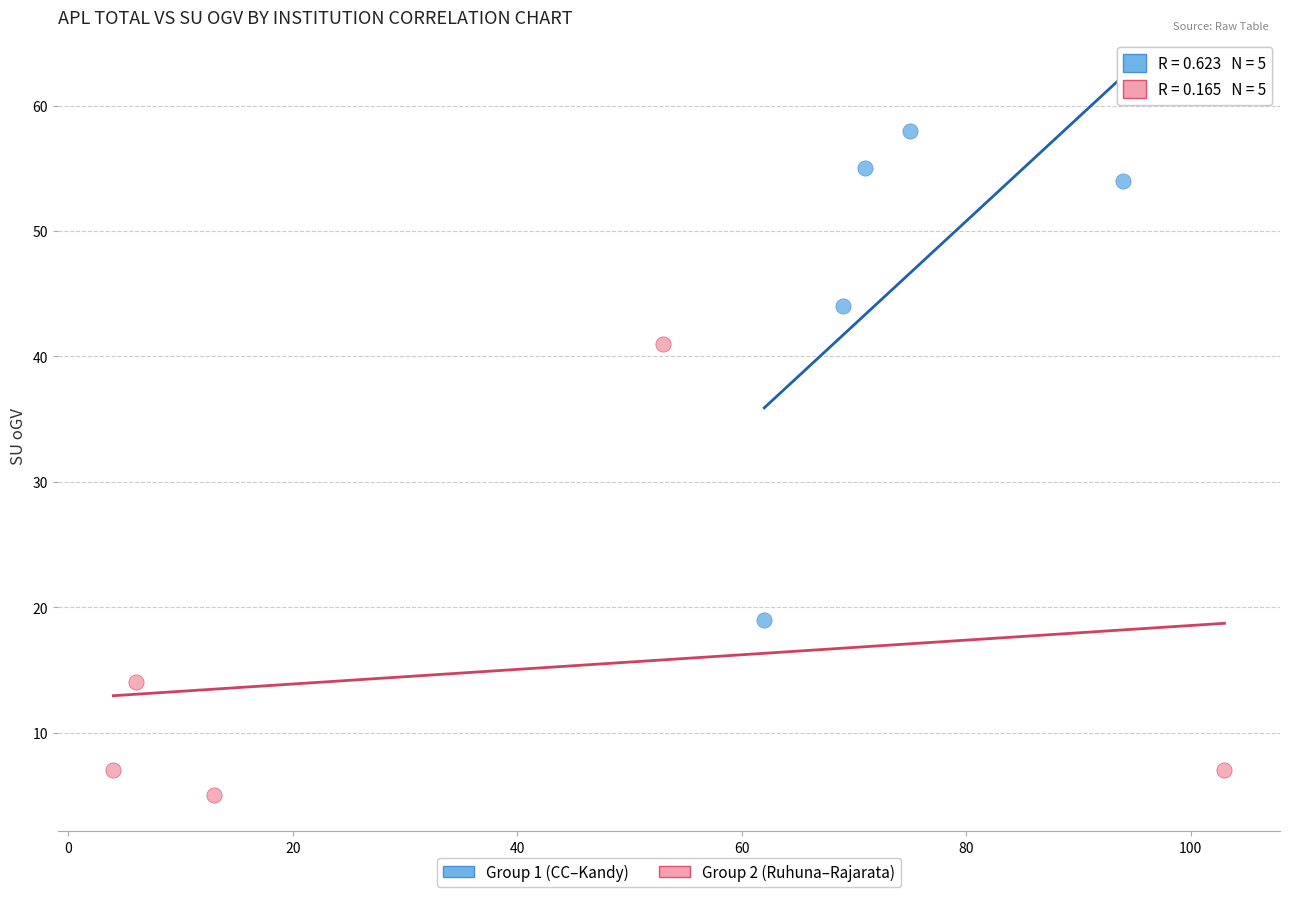

Which series reaches the maximum Y coordinate?

Group 1 (CC–Kandy)